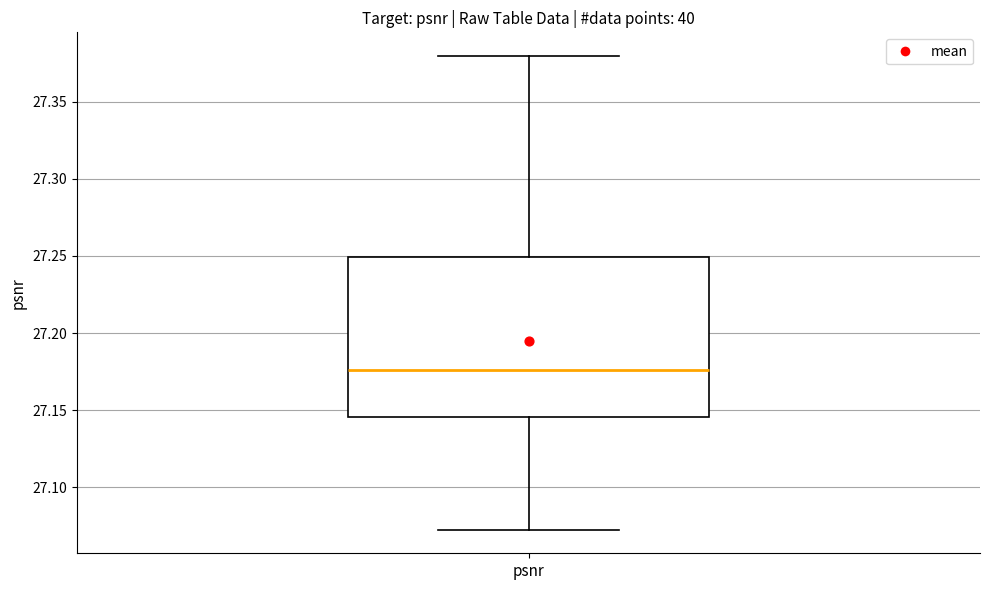

Where does the upper whisker of the box for psnr end on the y-axis? The values are not printed on the chart, so give them approximately, as read against the axis.

27.380